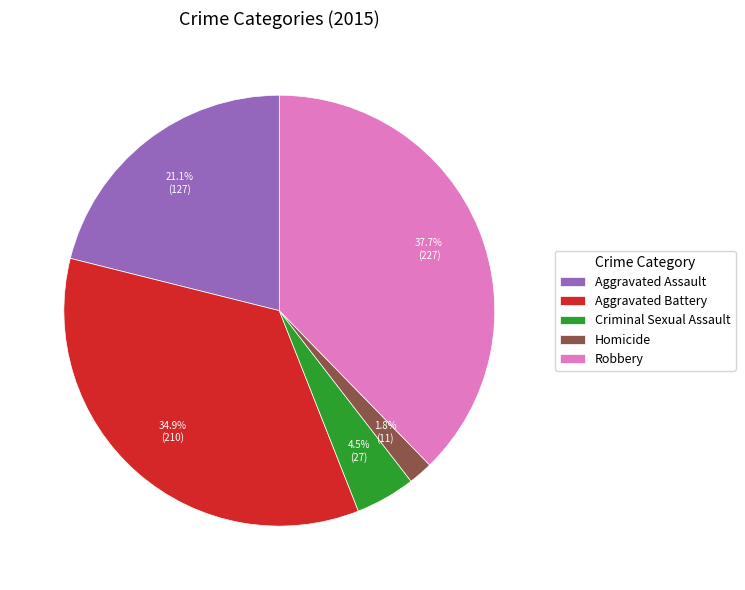

How many segments does this pie chart have?

5